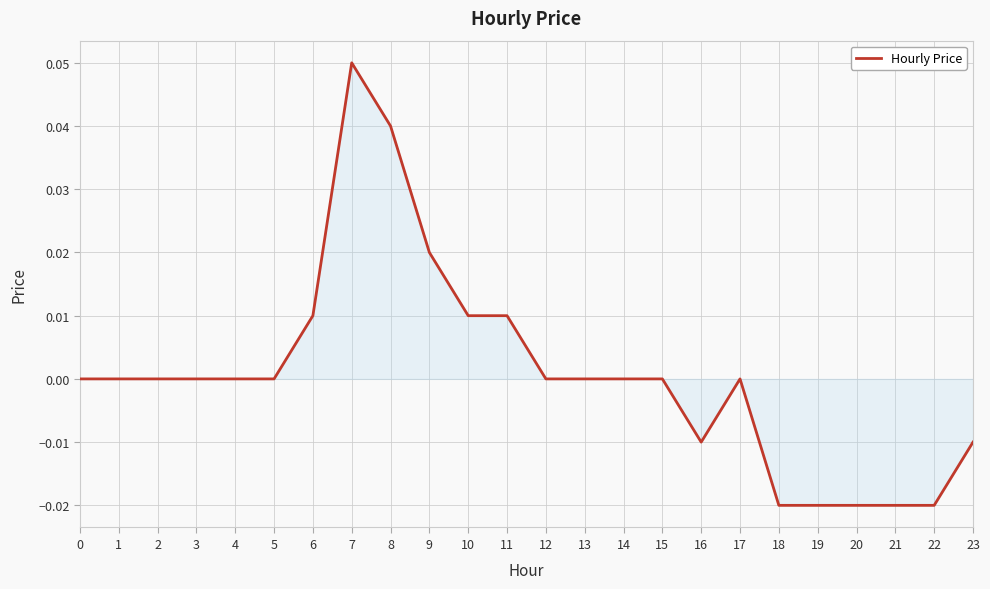

The value at 14 is 0.0. True or false?

True